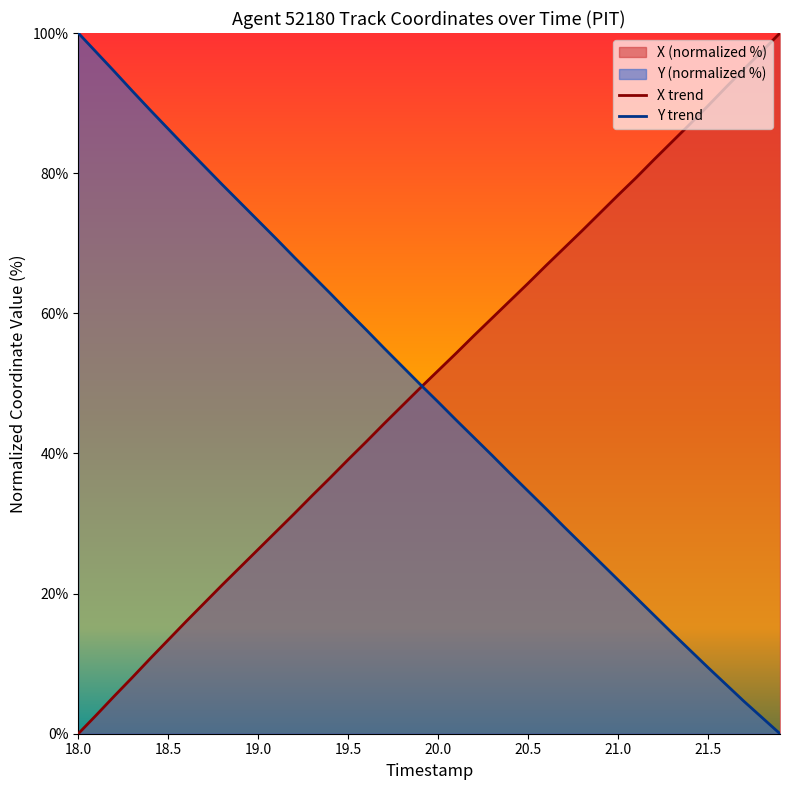

Which category has the highest value in the Y series?

18.0